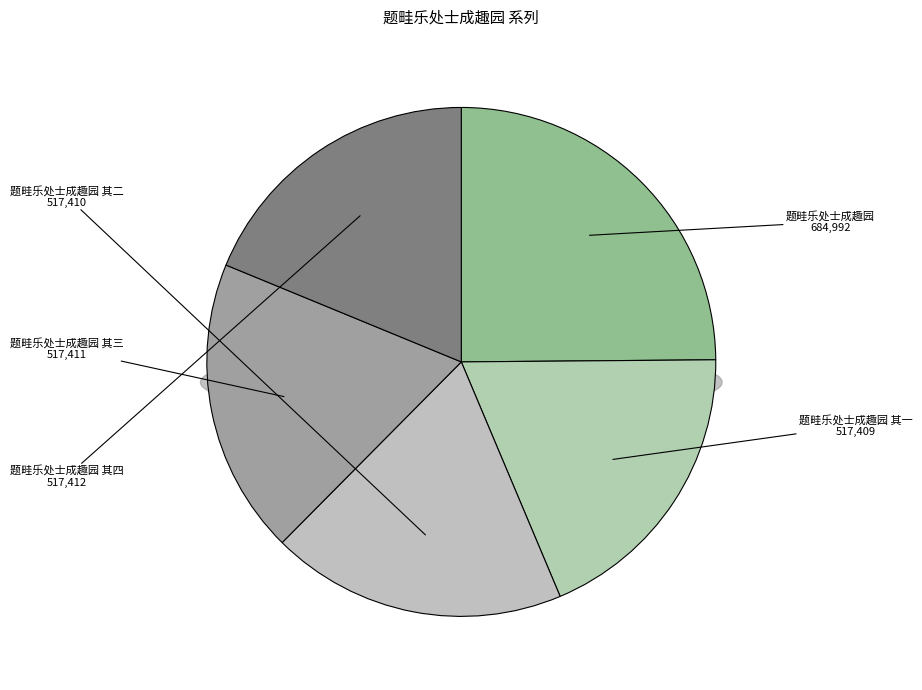

Rank the categories by value from highest to lowest.

题畦乐处士成趣园, 题畦乐处士成趣园 其四, 题畦乐处士成趣园 其三, 题畦乐处士成趣园 其二, 题畦乐处士成趣园 其一